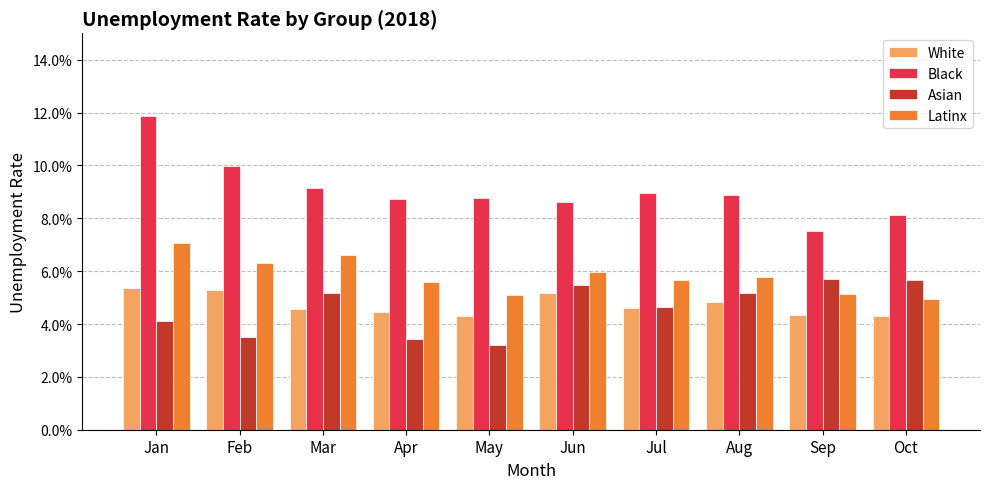

Which series has the largest total across all categories?

Black